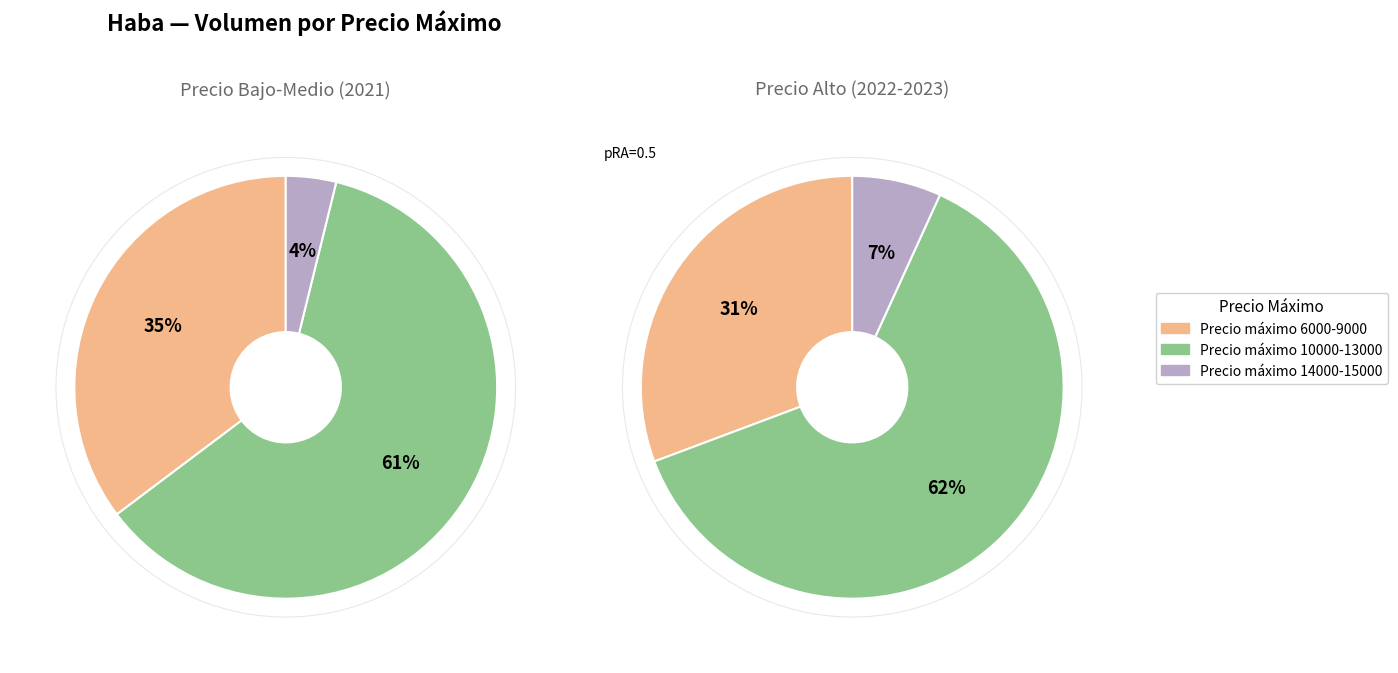

Which slice is the smallest?

15000